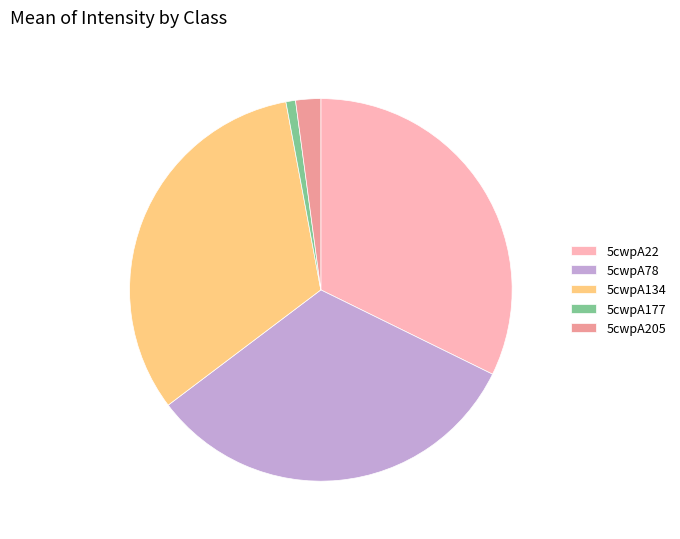

Is 5cwpA134 the majority of the pie?

No